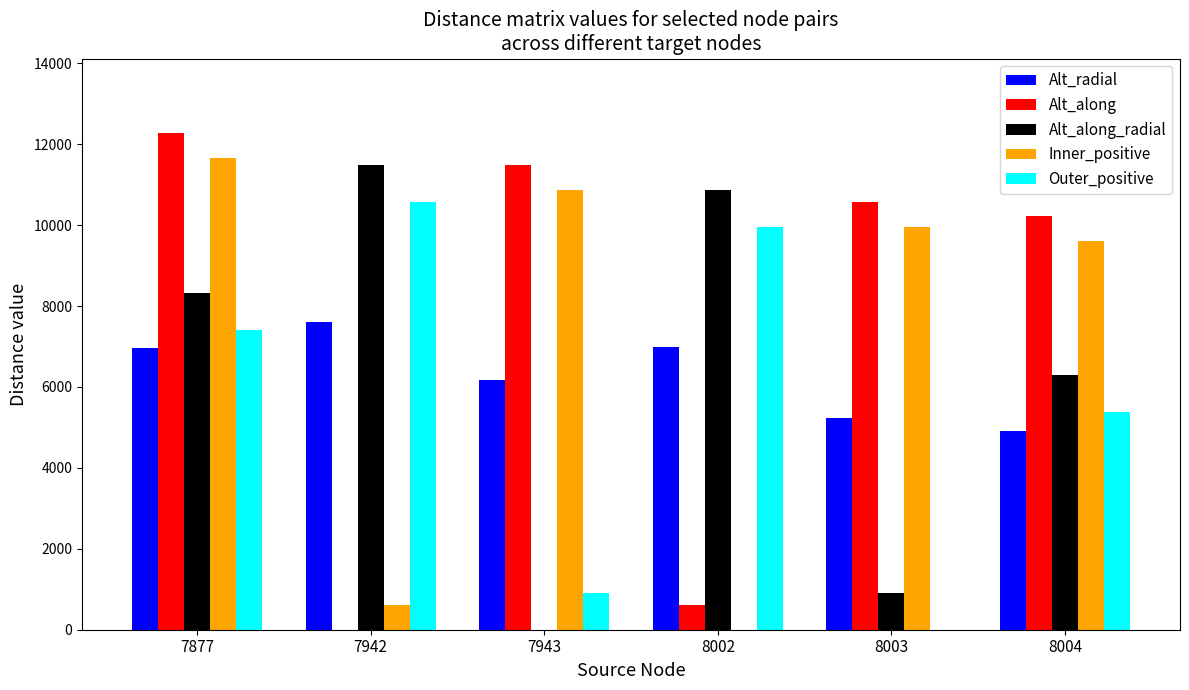

What is the sum of all Inner_positive values?

42692.9